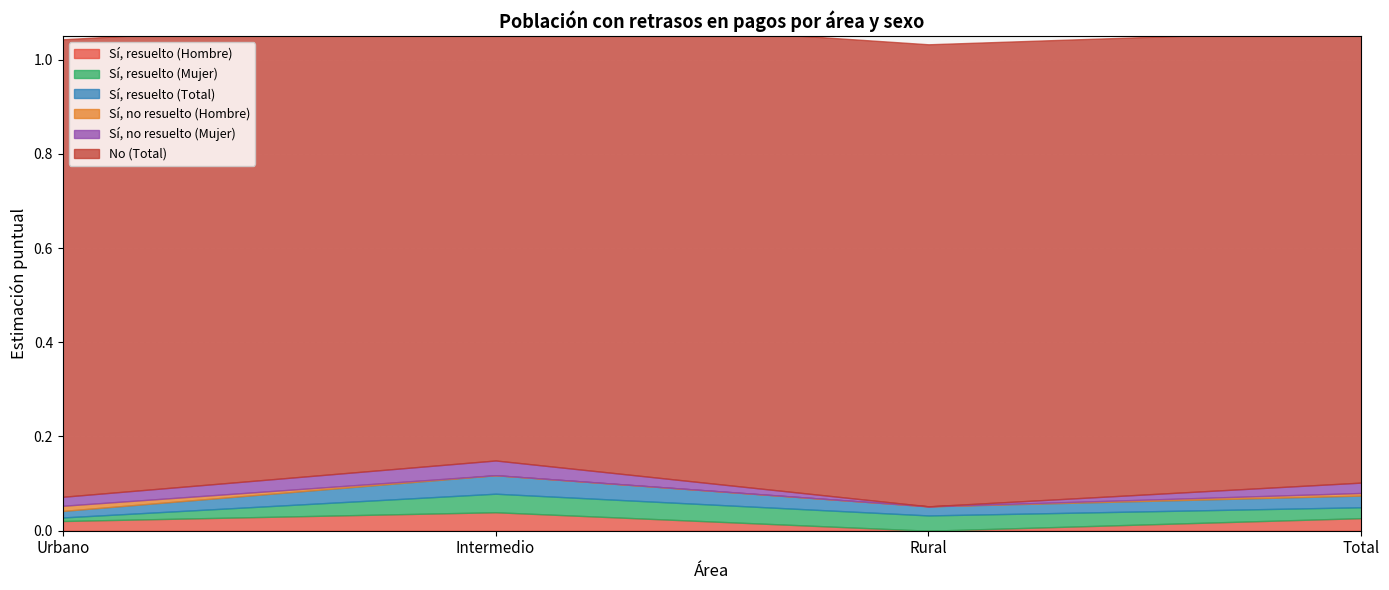

What is the approximate value of No (Total) at Rural?

1.0